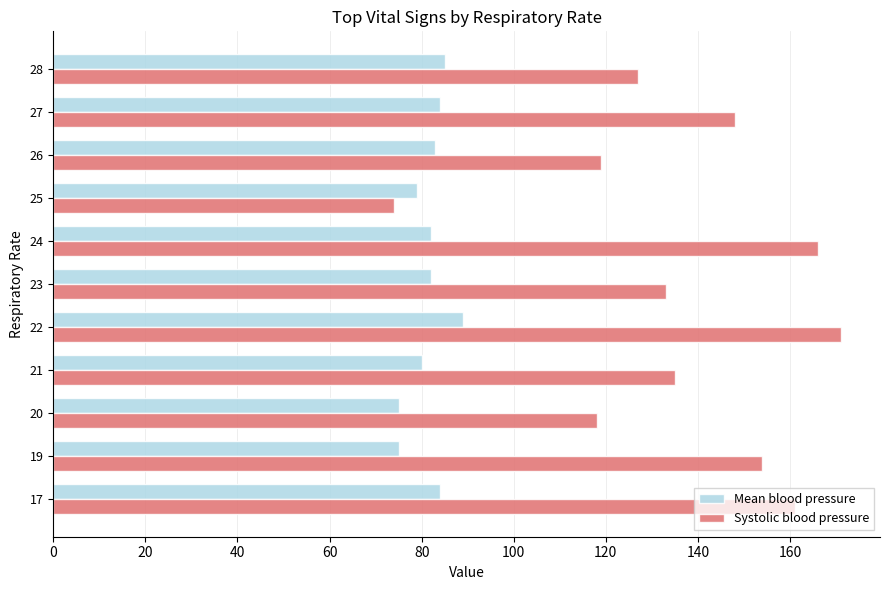

Is the value of Systolic blood pressure at 28 greater than the value of Mean blood pressure at 21?

Yes